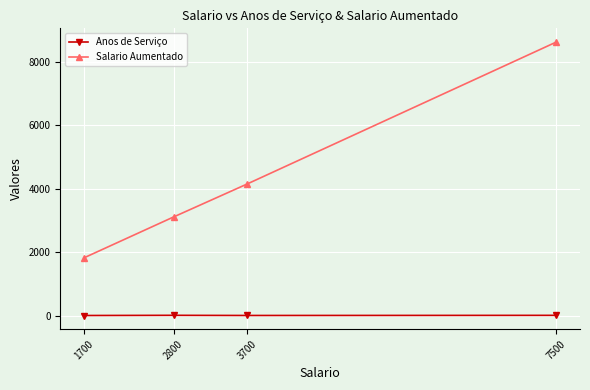

Which series has the widest spread of values?

Salario Aumentado